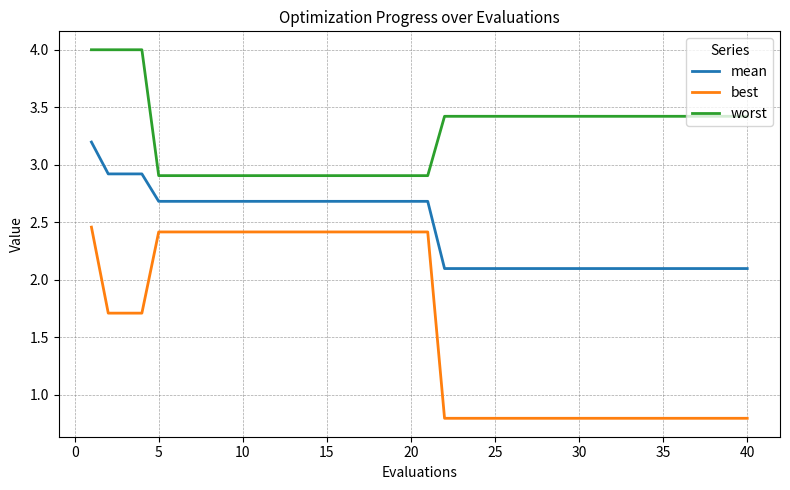

What is the minimum value for mean?

2.1